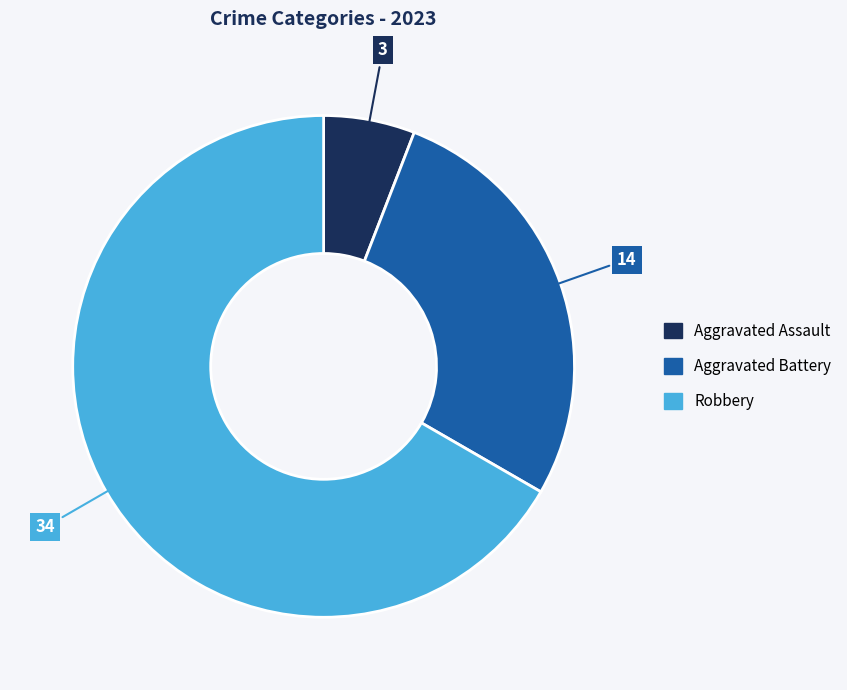

Is there any slice that represents more than half of the pie?

Yes